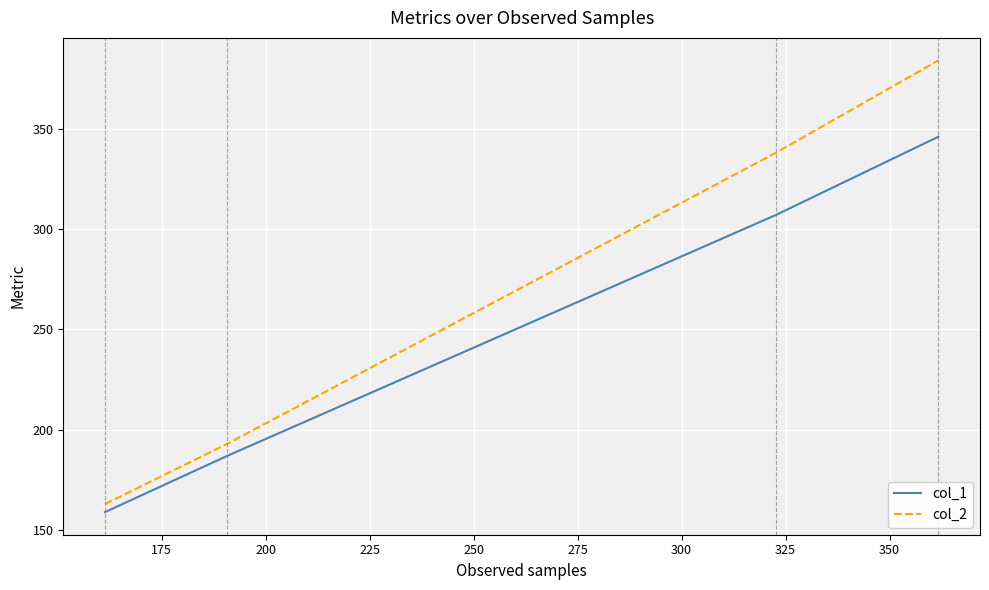

True or false: col_2 has more than 2 interior local peaks.

False